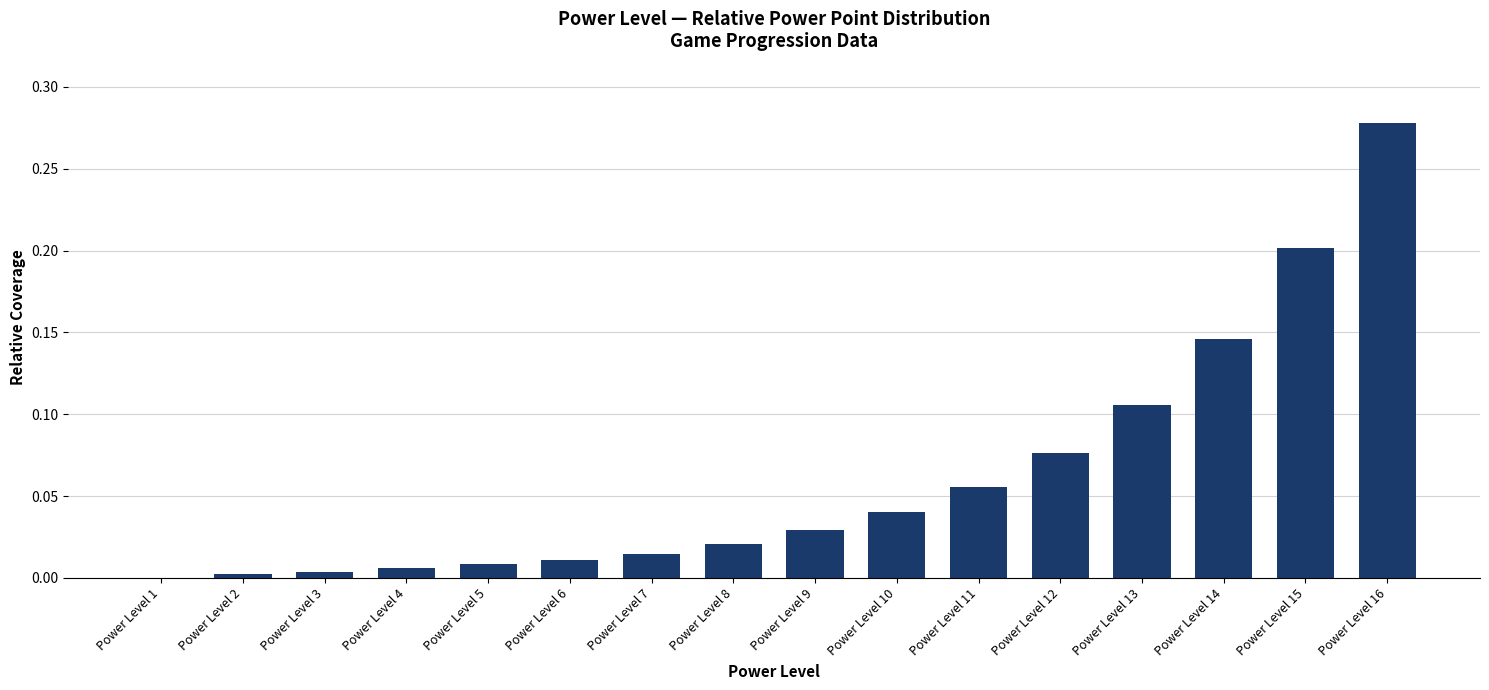

How many positive values are there?

15